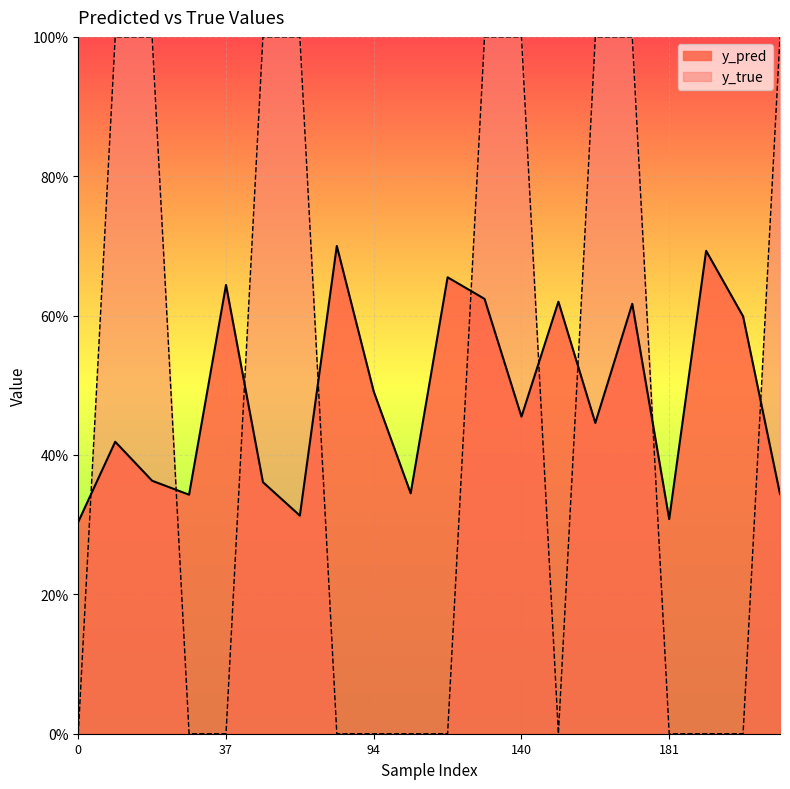

Rank the series at 13 from highest to lowest value.

y_true, y_pred